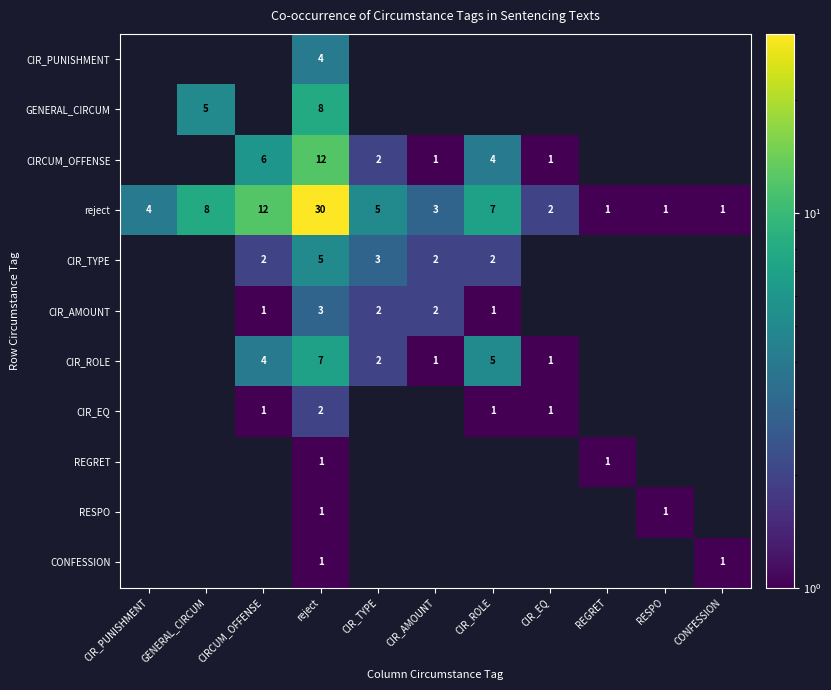

Which category has the lowest value across all series?

CIR_PUNISHMENT